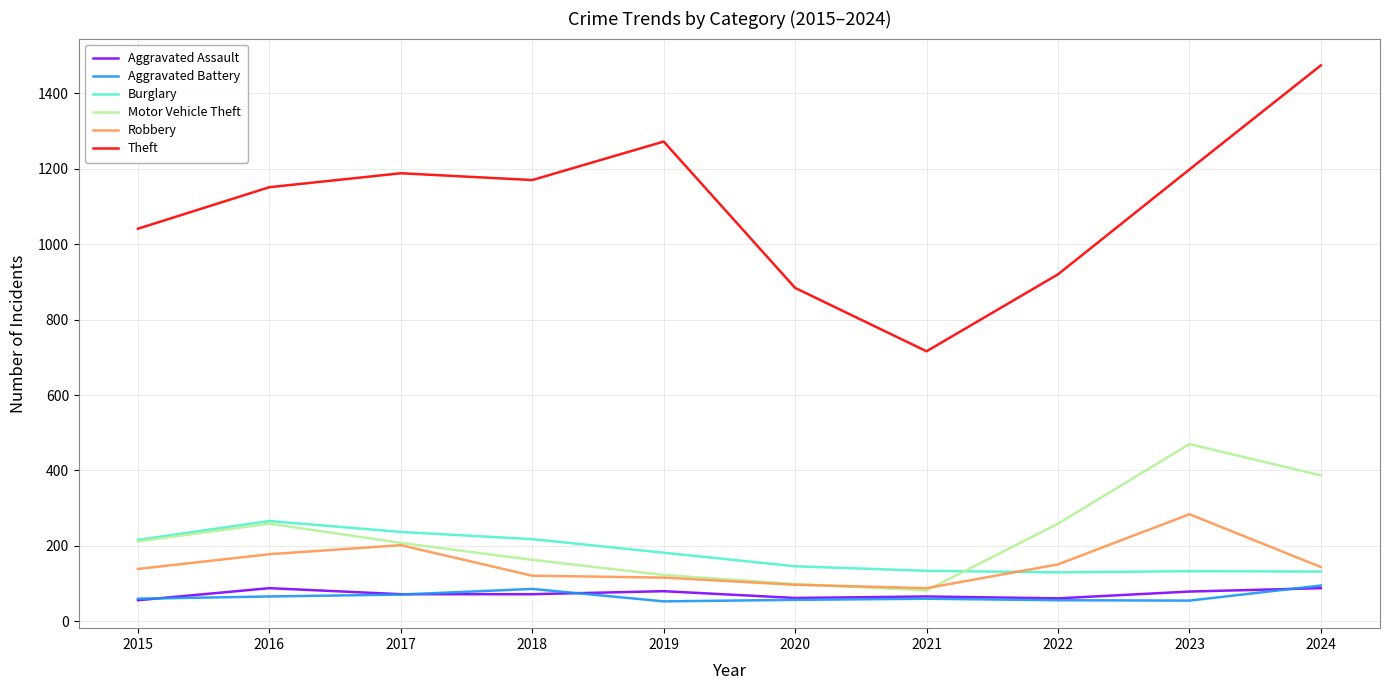

What is the total value across all series at 2022?

1577